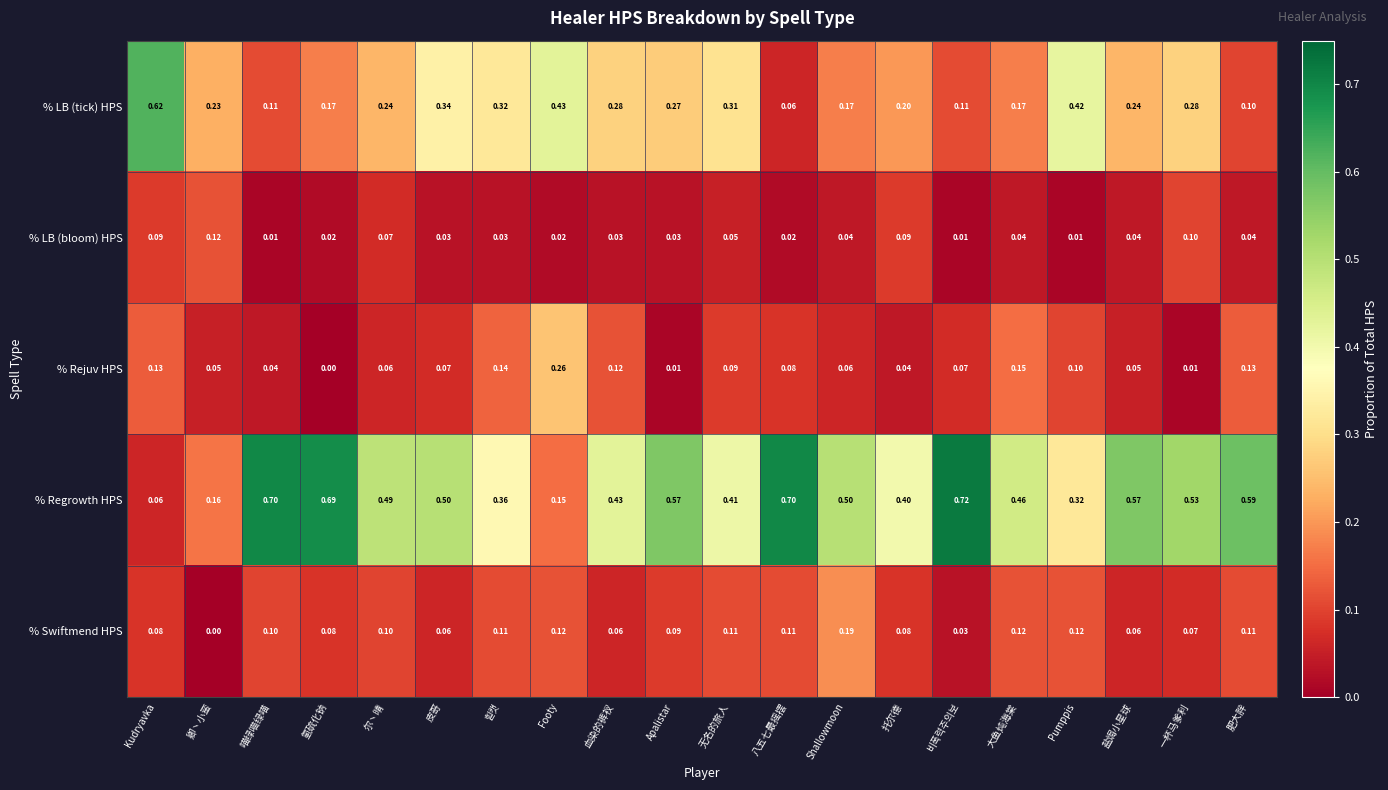

What is the greatest value displayed?

0.7